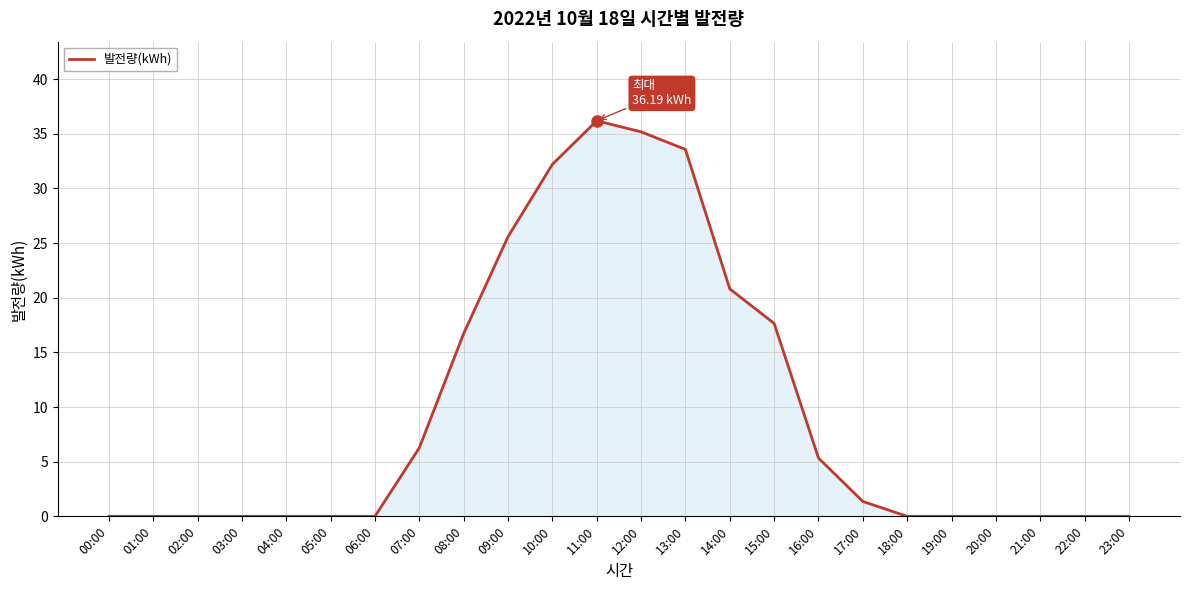

What is the maximum value shown in the chart?

36.2